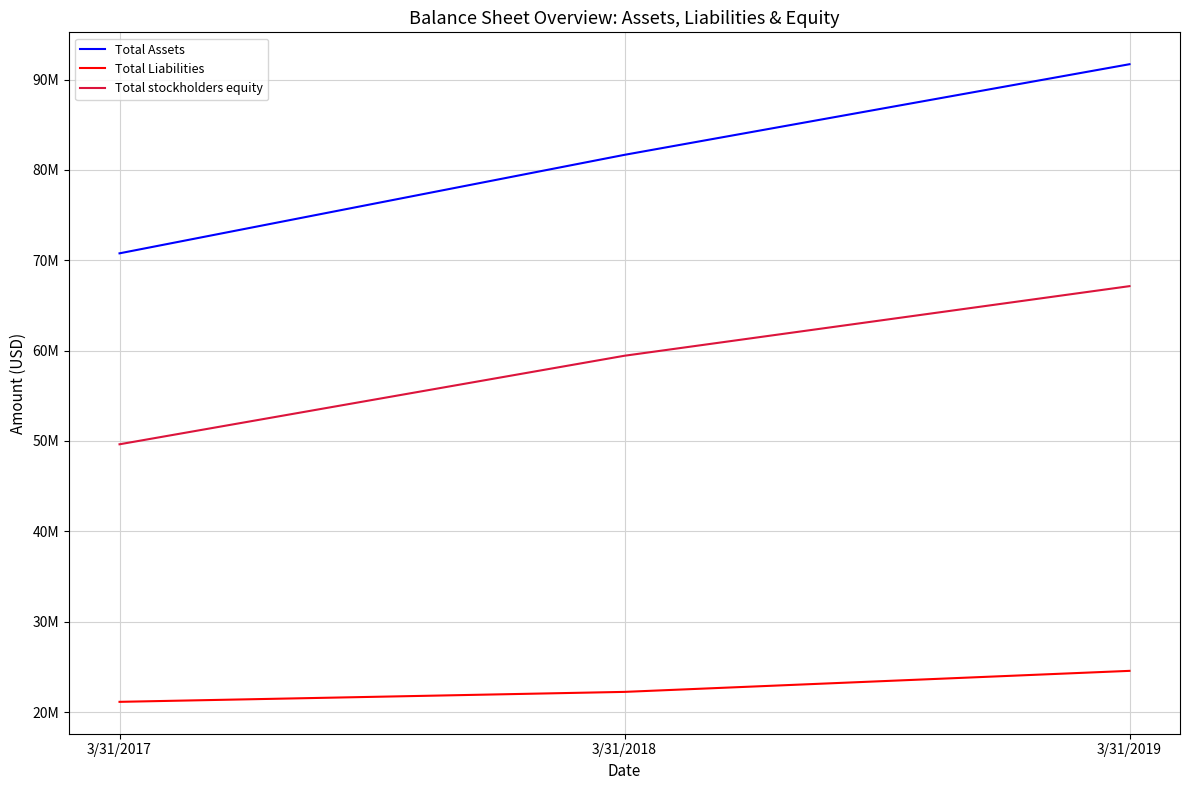

Is this an area chart (filled region under the line)?

No